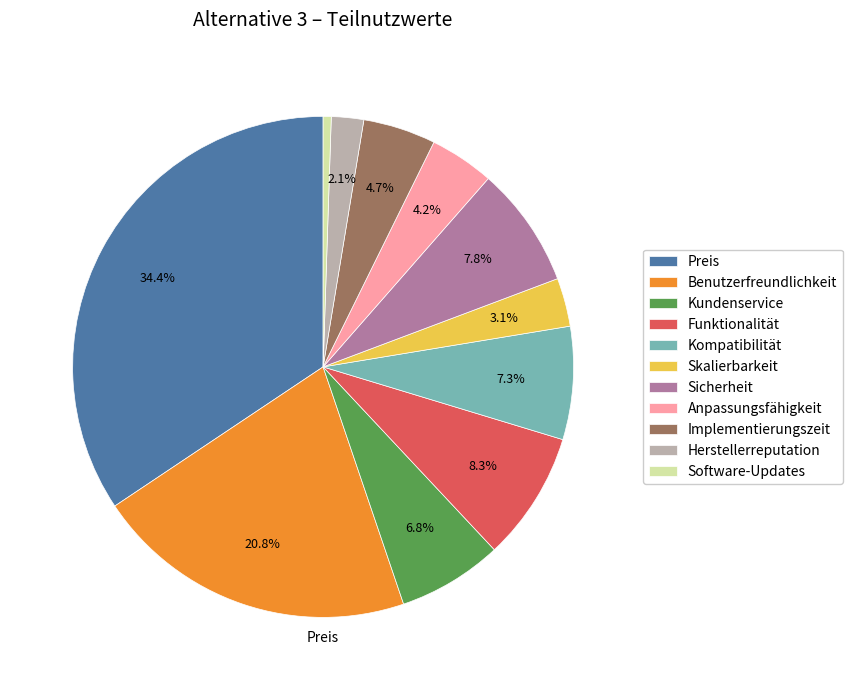

Is there a majority slice in this chart?

No